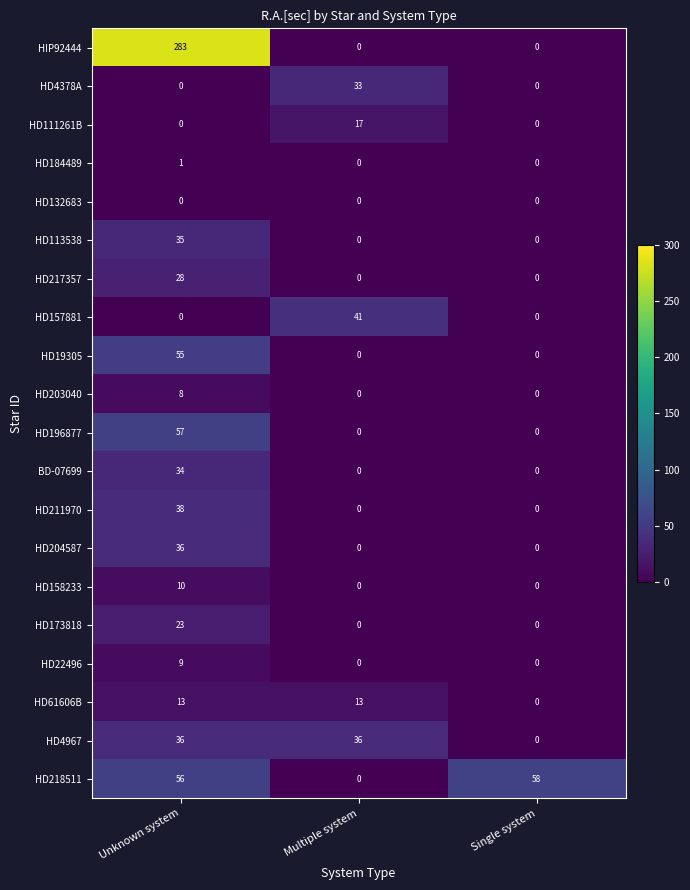

The value of HD217357 at Unknown system is 28. True or false?

True